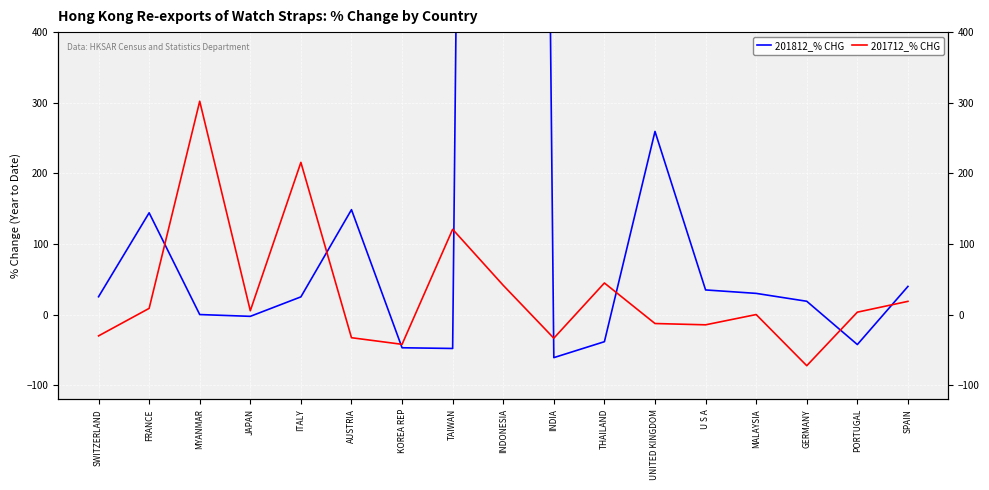

Which category has the lowest value across all series?

GERMANY